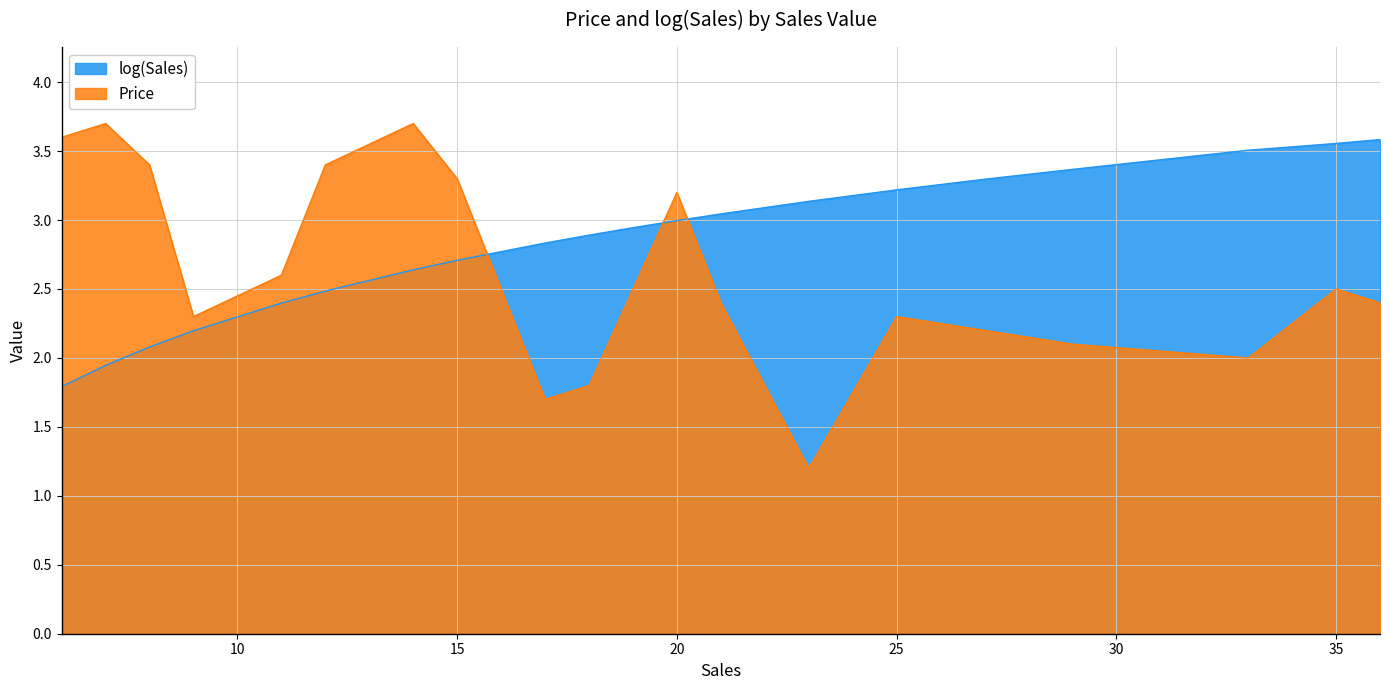

Reading right to left, extract all data points from this chart.

log(Sales): 3.6	3.6	3.5	3.4	3.3	3.2	3.1	3.0	3.0	2.9	2.9	2.8	2.7	2.6	2.5	2.4	2.2	2.1	1.9	1.8
Price: 2.4	2.5	2.0	2.1	2.2	2.3	1.2	2.4	3.2	2.5	1.8	1.7	3.3	3.7	3.4	2.6	2.3	3.4	3.7	3.6